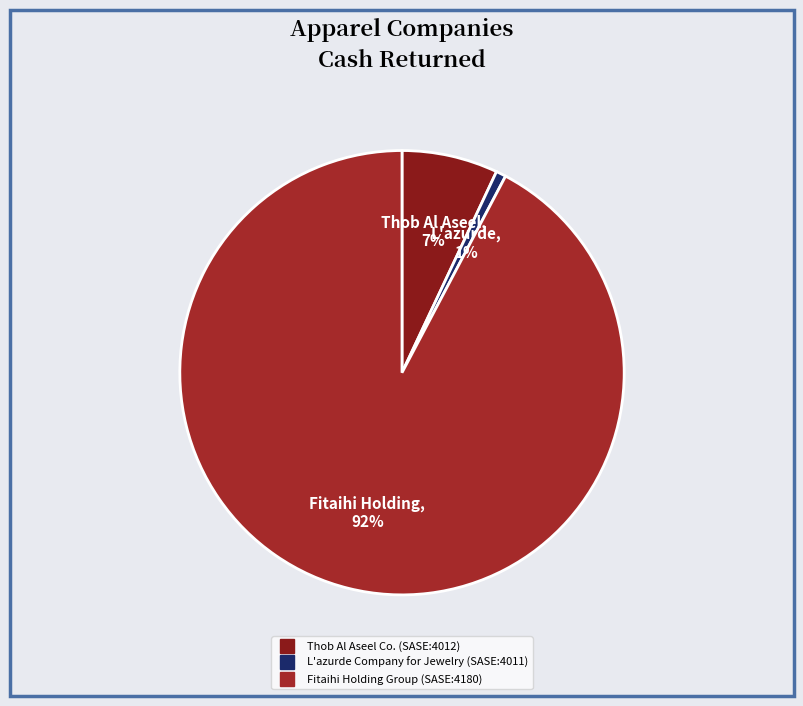

Is Thob Al Aseel Co. (SASE:4012) the majority of the pie?

No